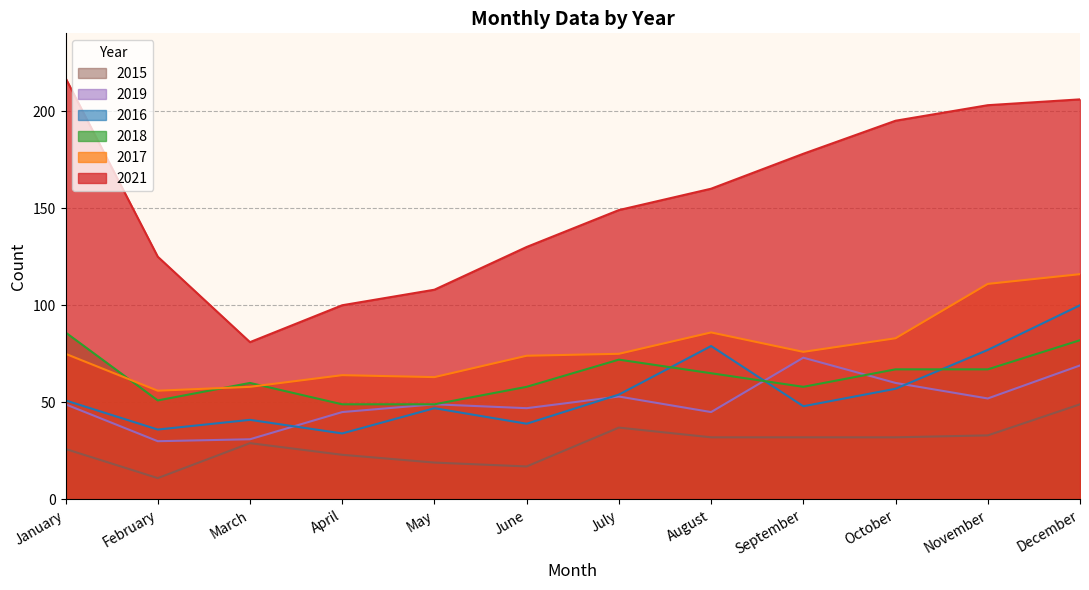

At which category does 2019 reach its first local valley?

February